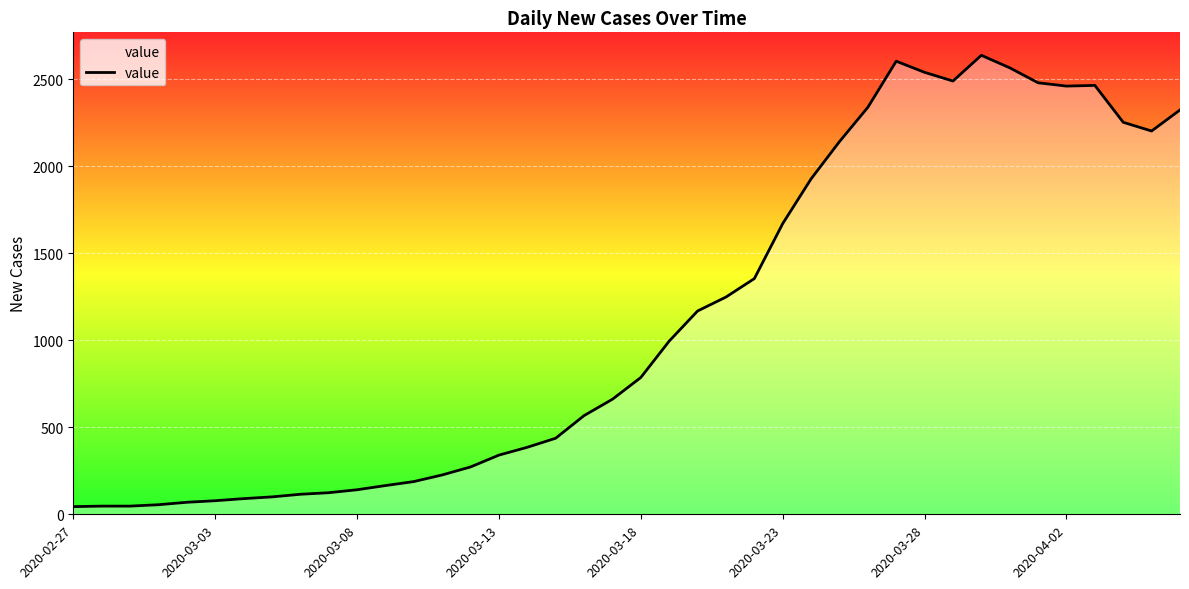

What is the greatest value displayed?

2637